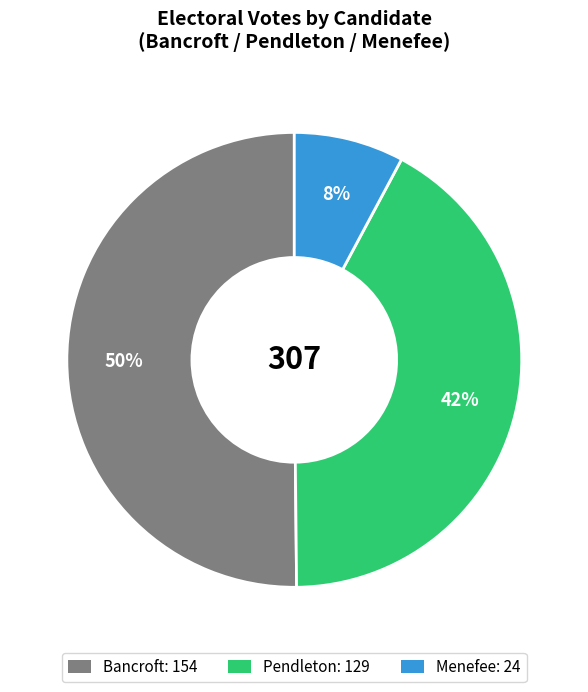

To the nearest percent, what is the average slice percentage?

33%